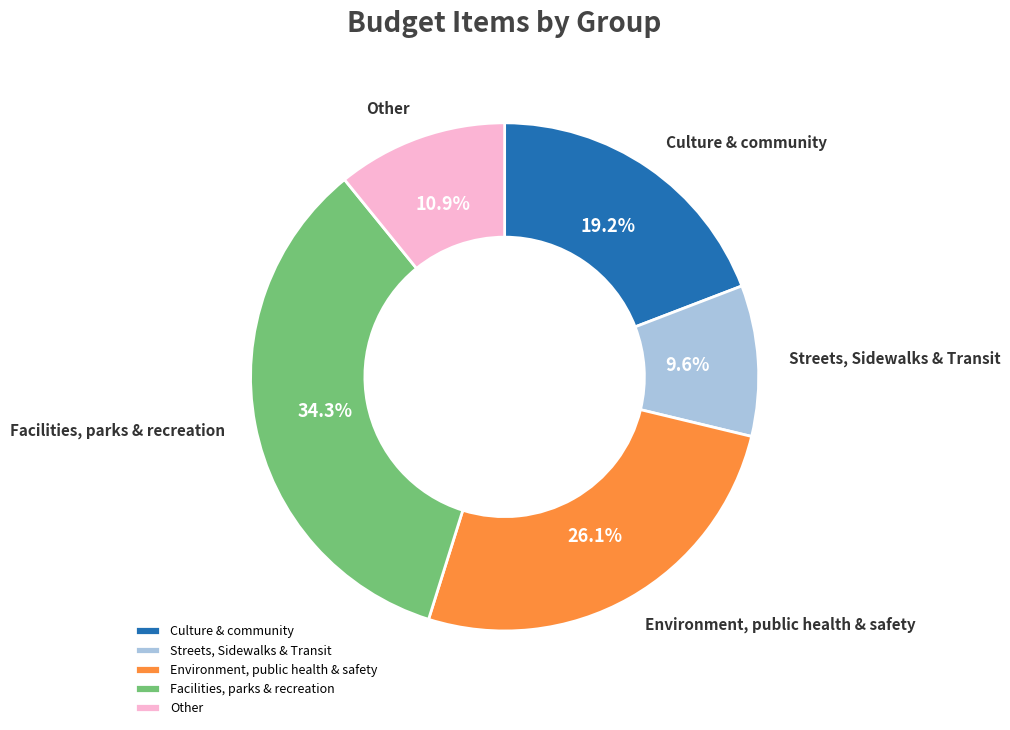

Approximately how many times larger is the value at Streets, Sidewalks & Transit compared to Facilities, parks & recreation?

0.3